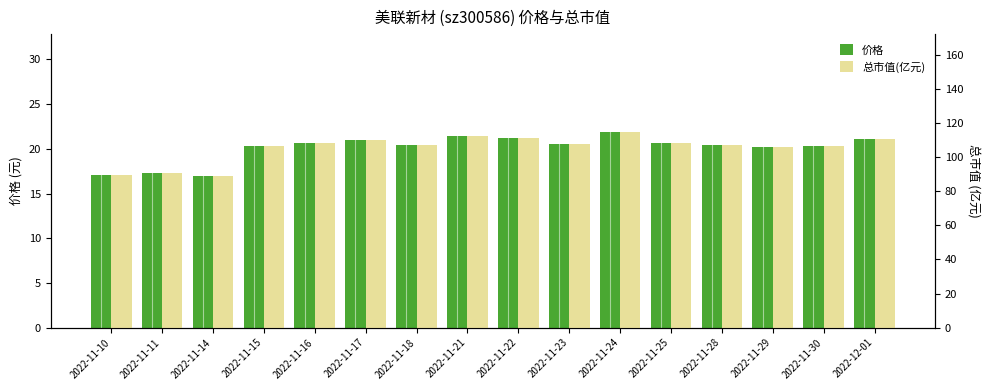

True or false: 价格 has a value of 20.6 at 2022-11-23.

True